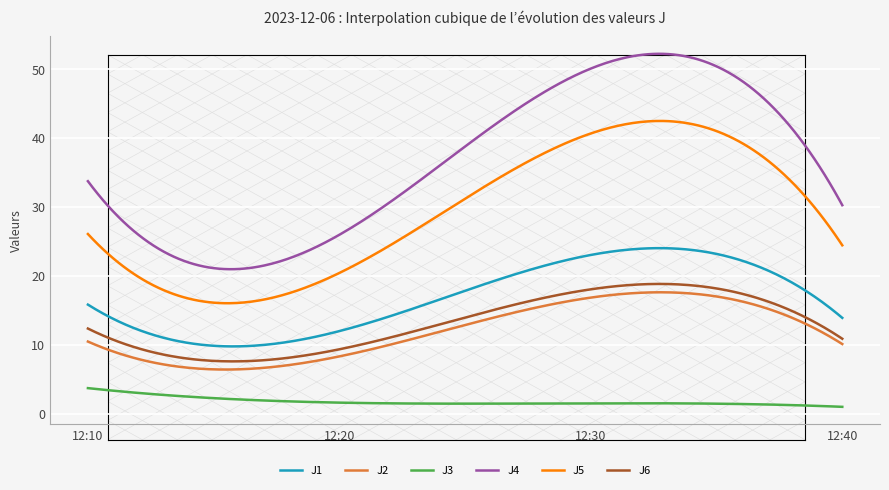

Which series has the widest spread of values?

J4